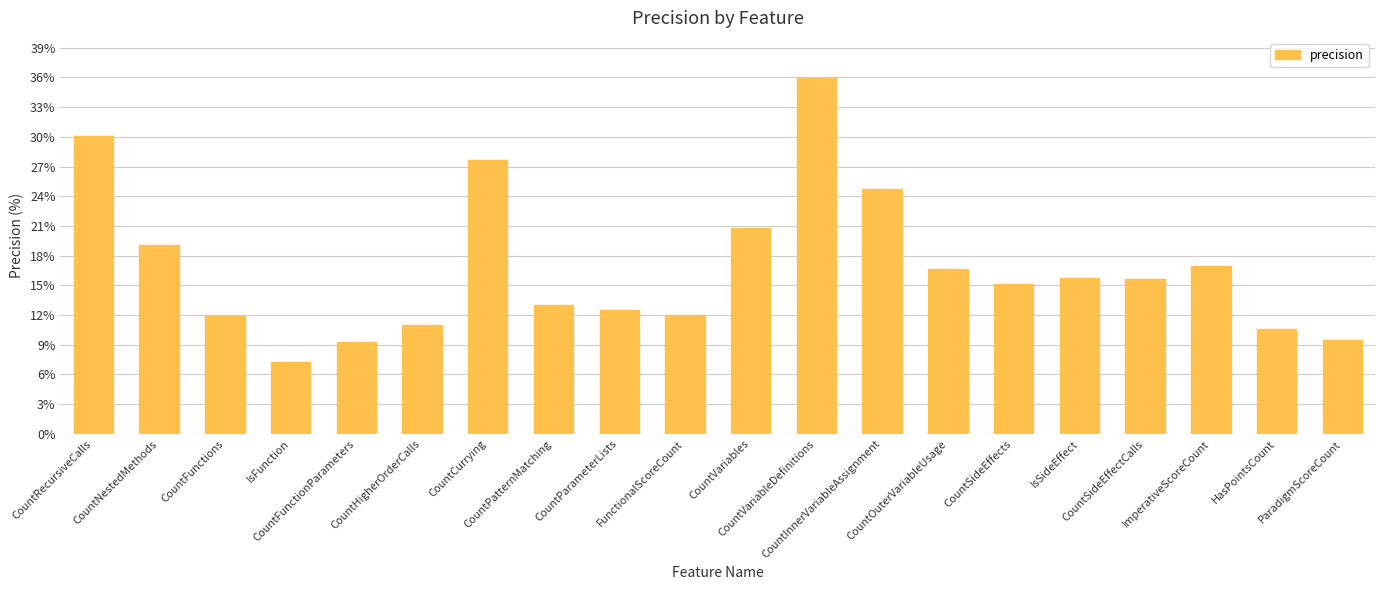

What is the average value?

16.8